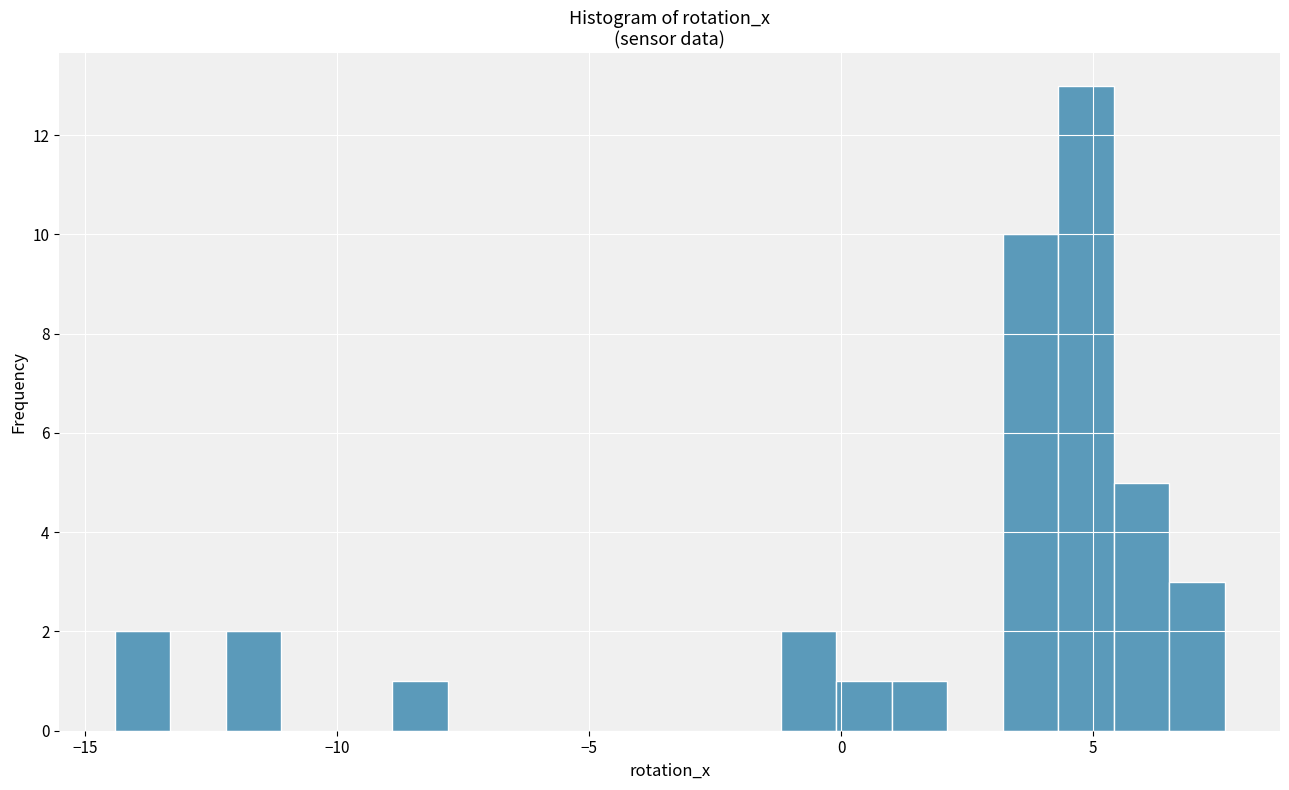

Read against the x-axis, roughly where is the centre of the tallest bar?

5.0